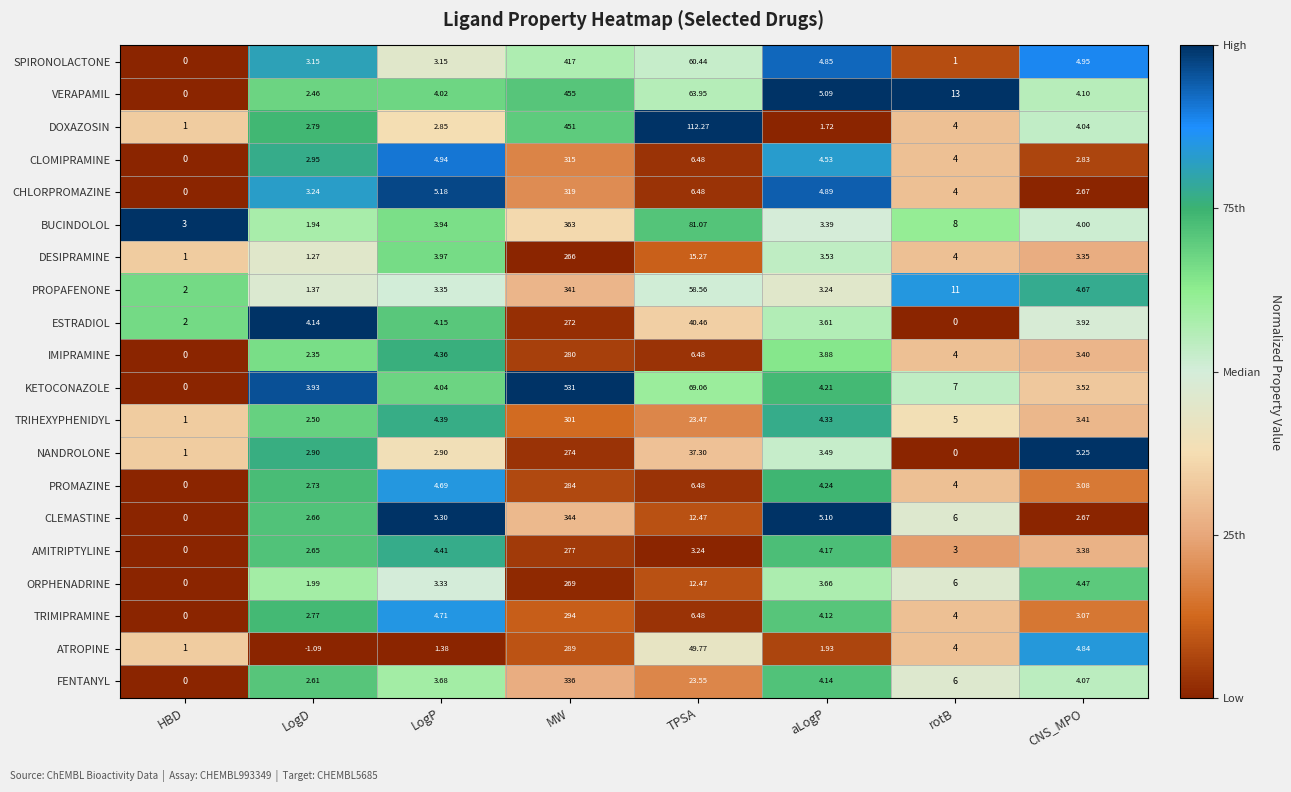

Which series has the largest range (max minus min)?

KETOCONAZOLE